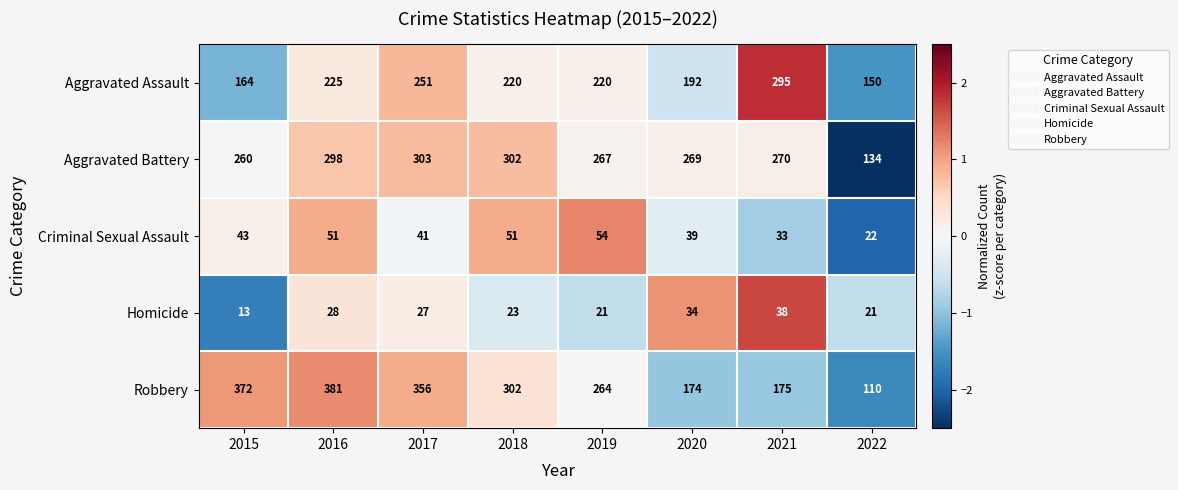

At 2020, list the series in order from largest to smallest.

Aggravated Battery, Aggravated Assault, Robbery, Criminal Sexual Assault, Homicide